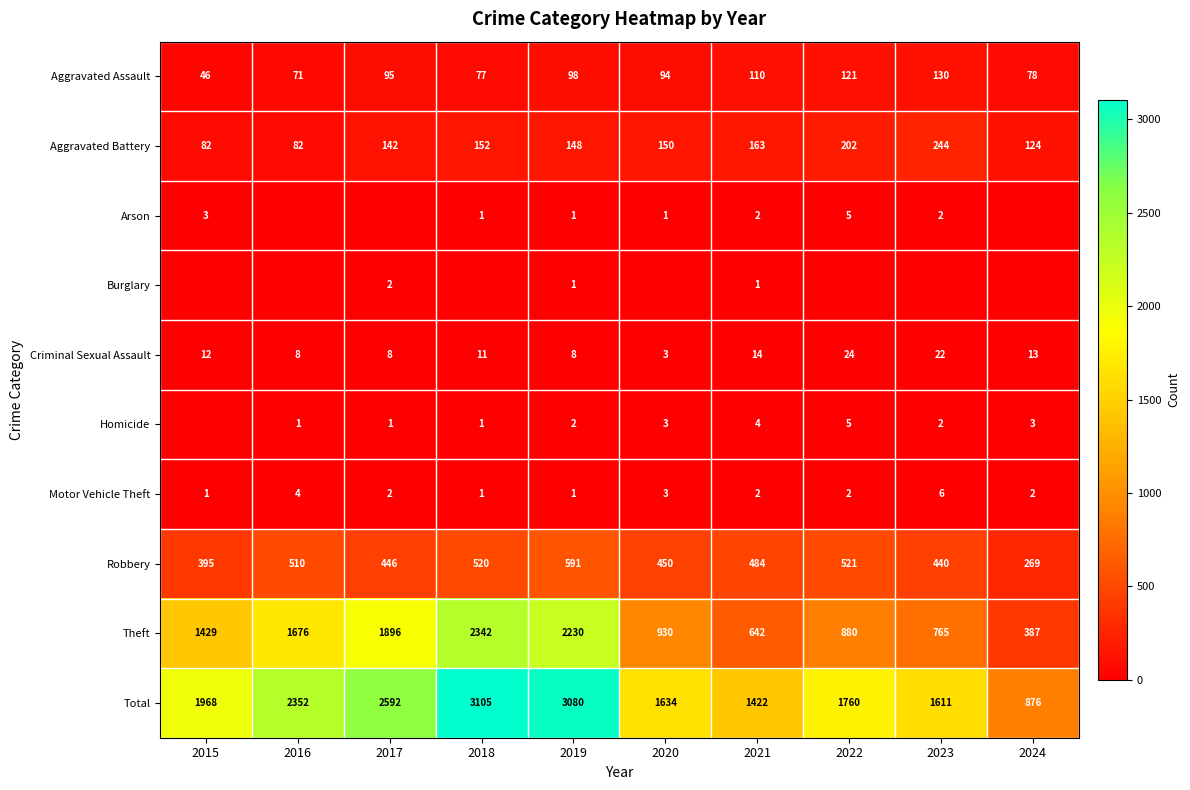

Count the number of categories in the chart.

10